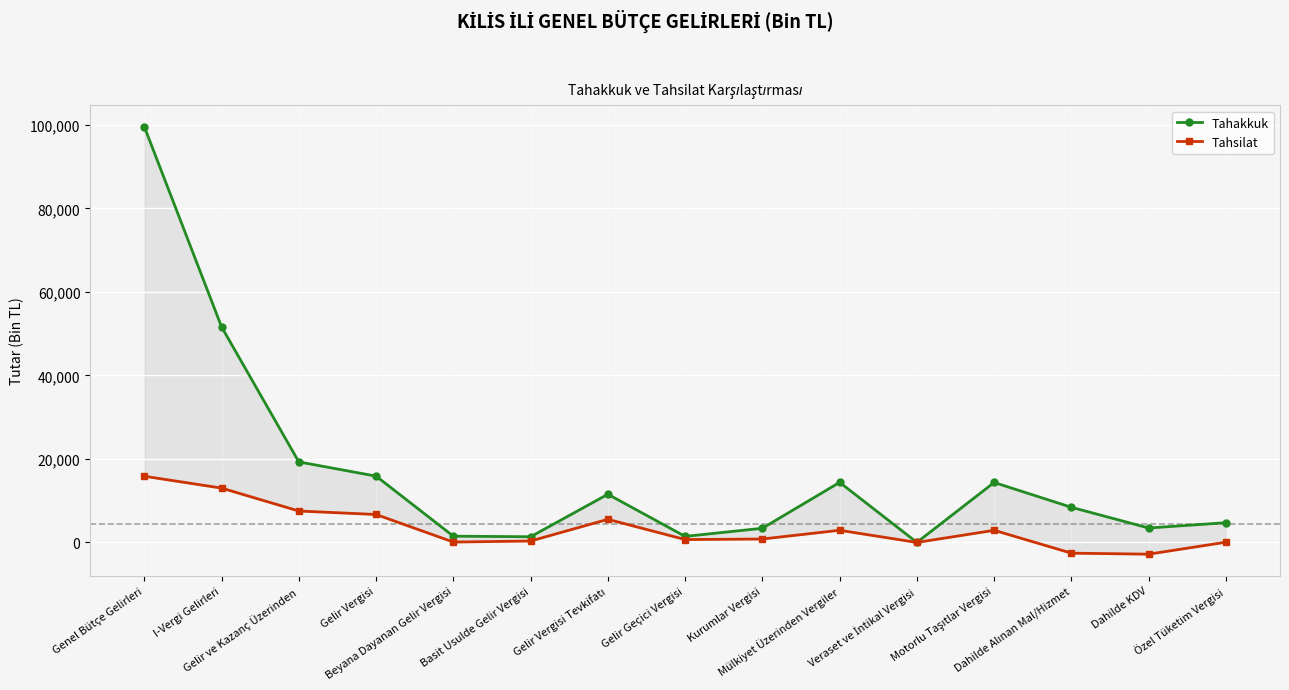

Count the number of categories in the chart.

15